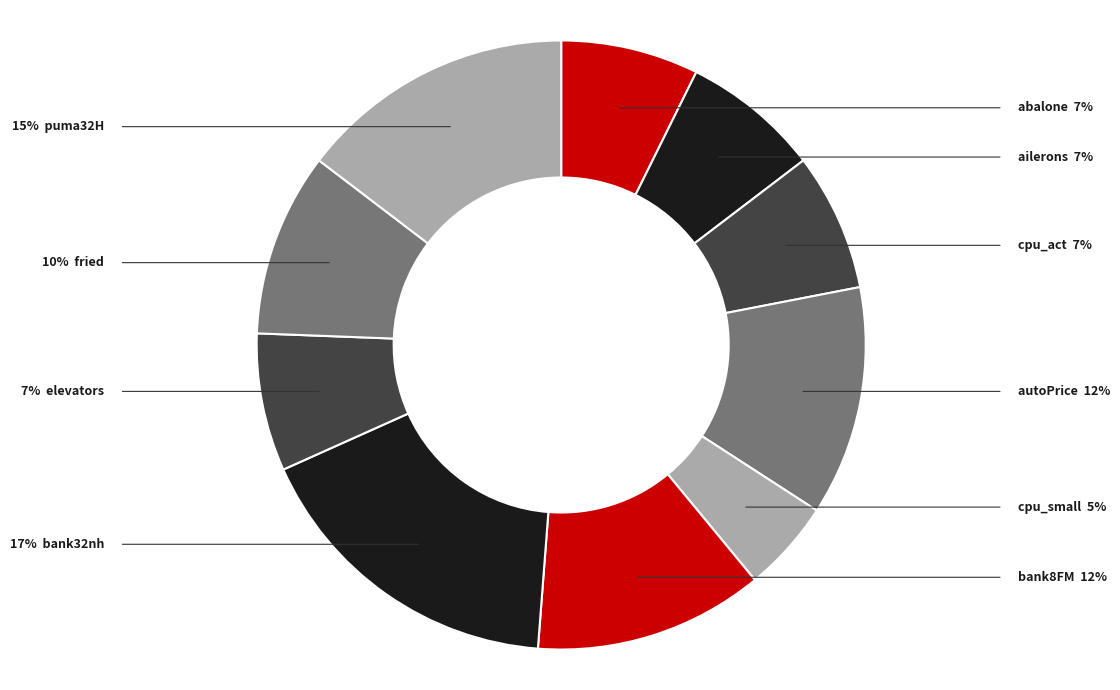

How many segments does this pie chart have?

10